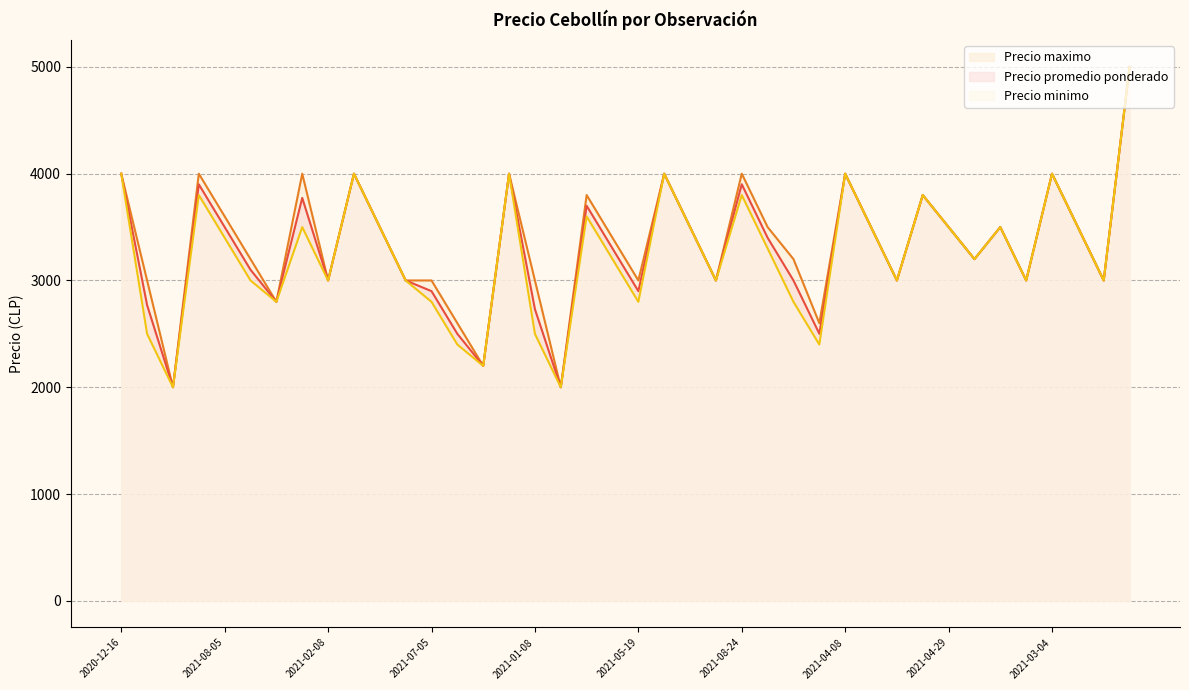

At how many categories does at least one series exceed 4186?

1